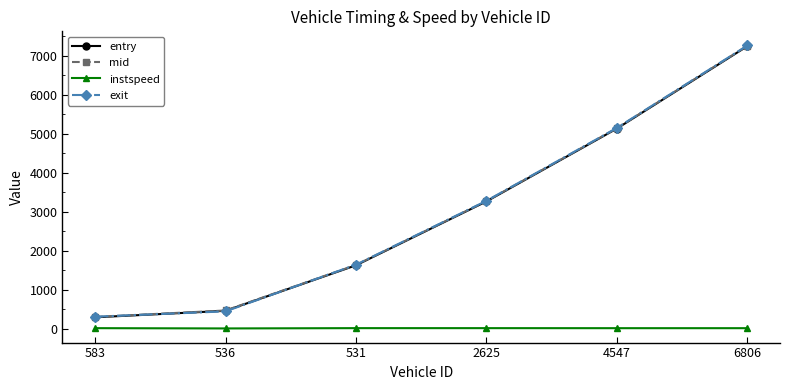

True or false: instspeed and entry intersect in this chart.

False